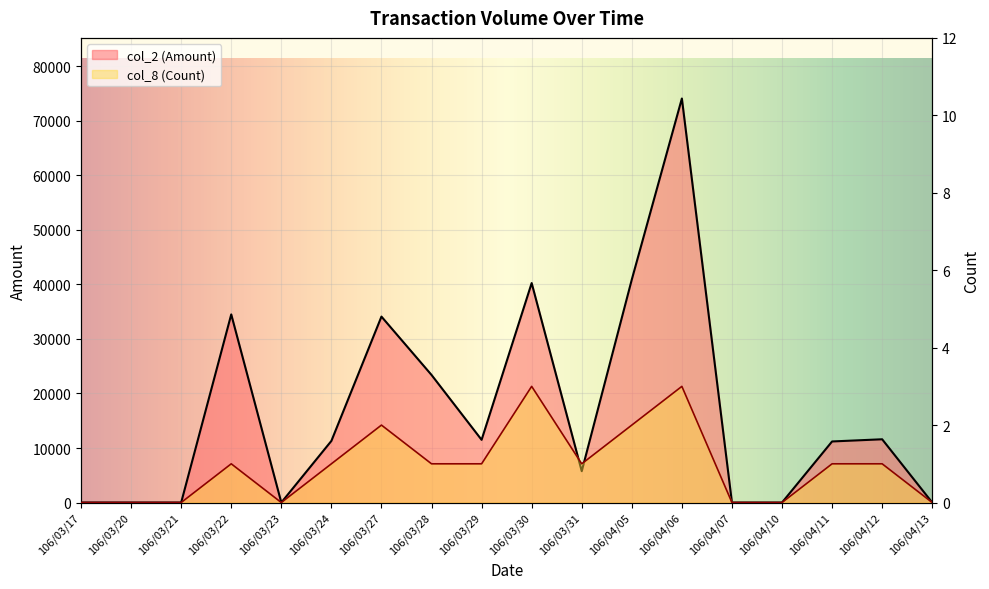

True or false: col_8 (Count) has a value of 0 at 106/03/23.

True